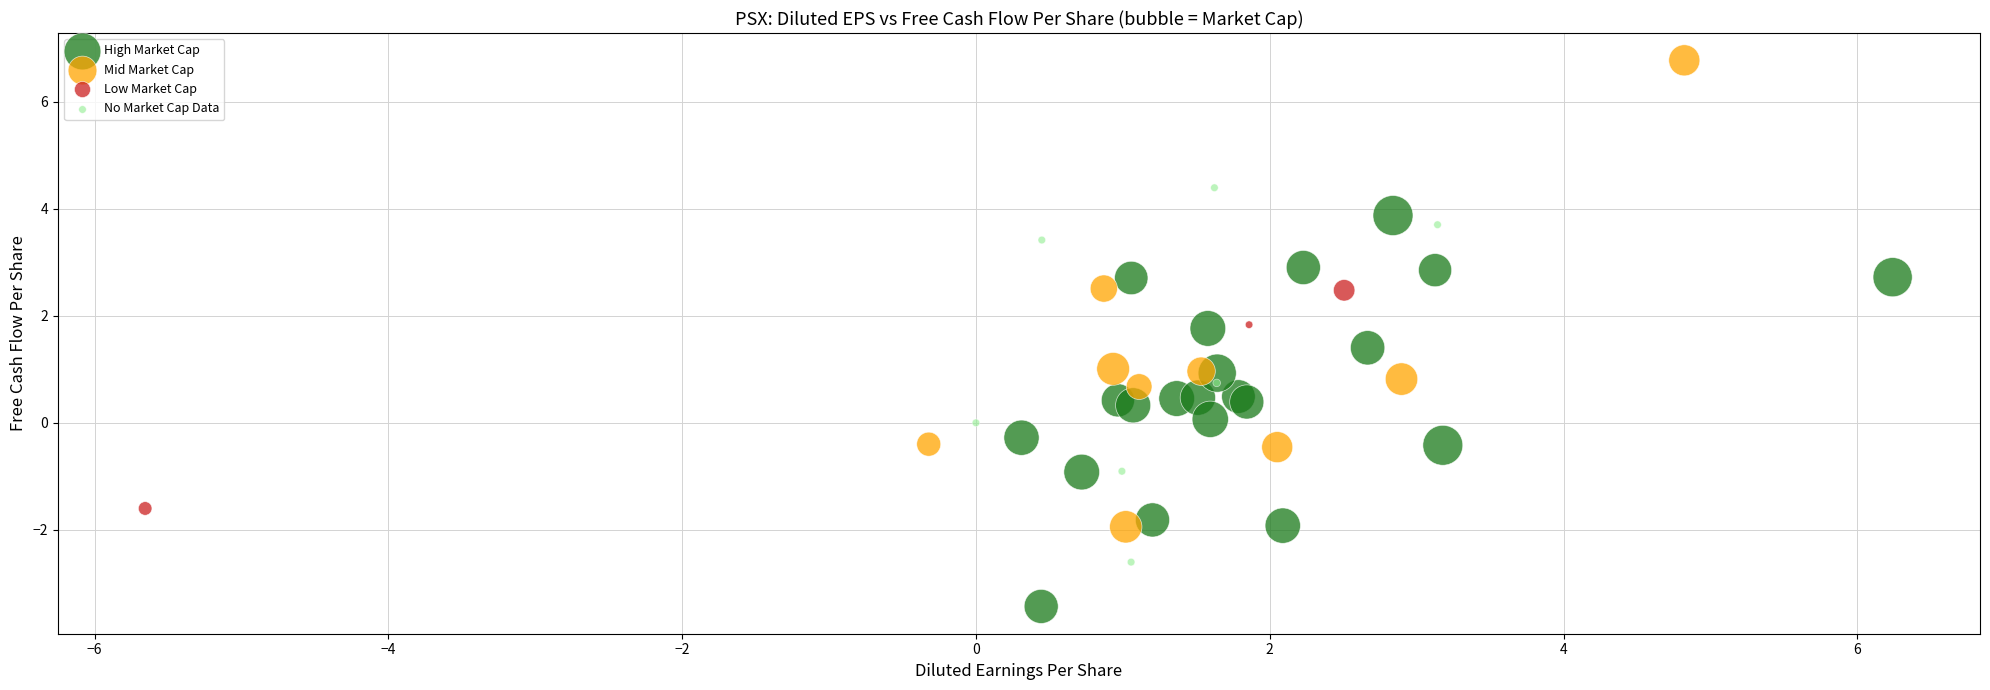

Which series has the widest spread of Y values?

Mid Market Cap